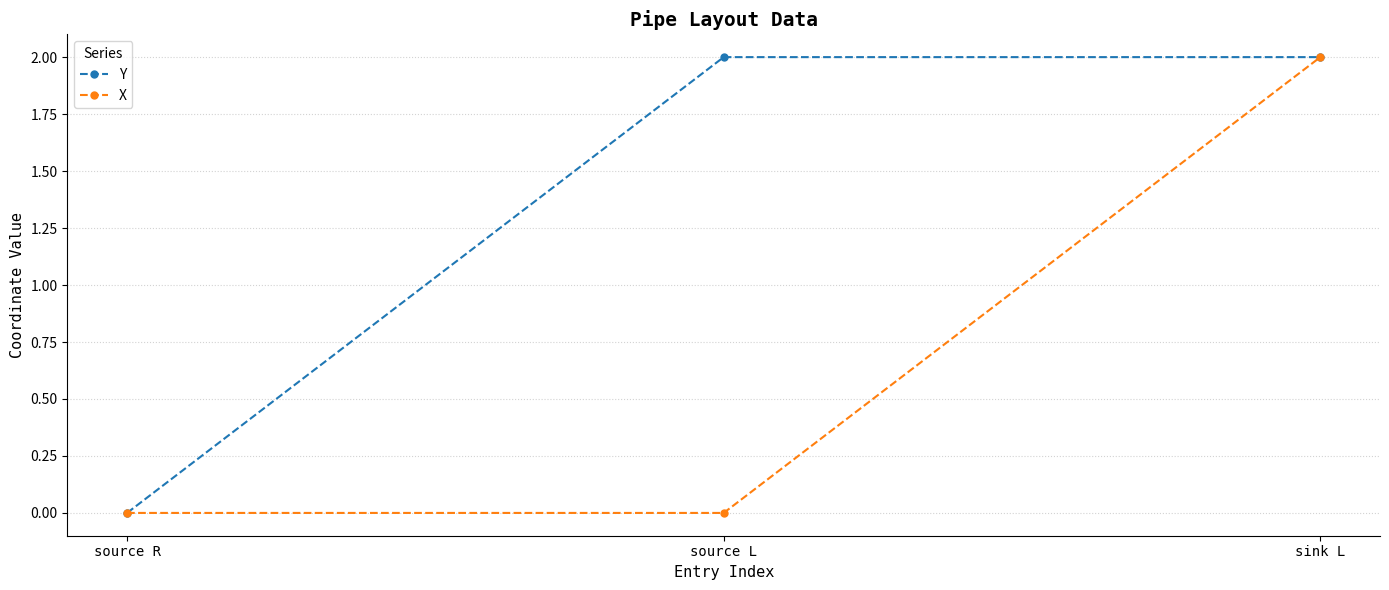

Between source R and source L, which series saw the biggest shift?

Y